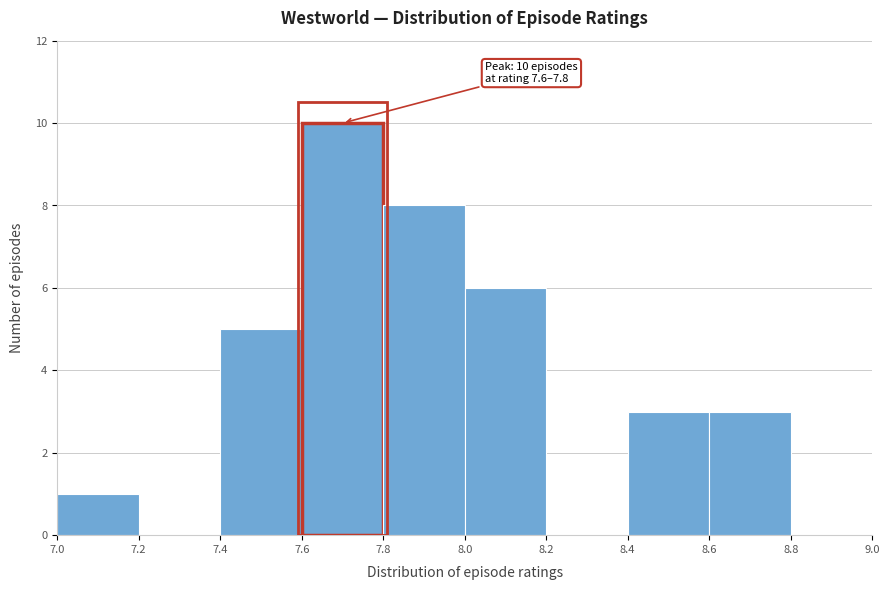

Over which range of the x-axis is the bar tallest?

7.6 to 7.8